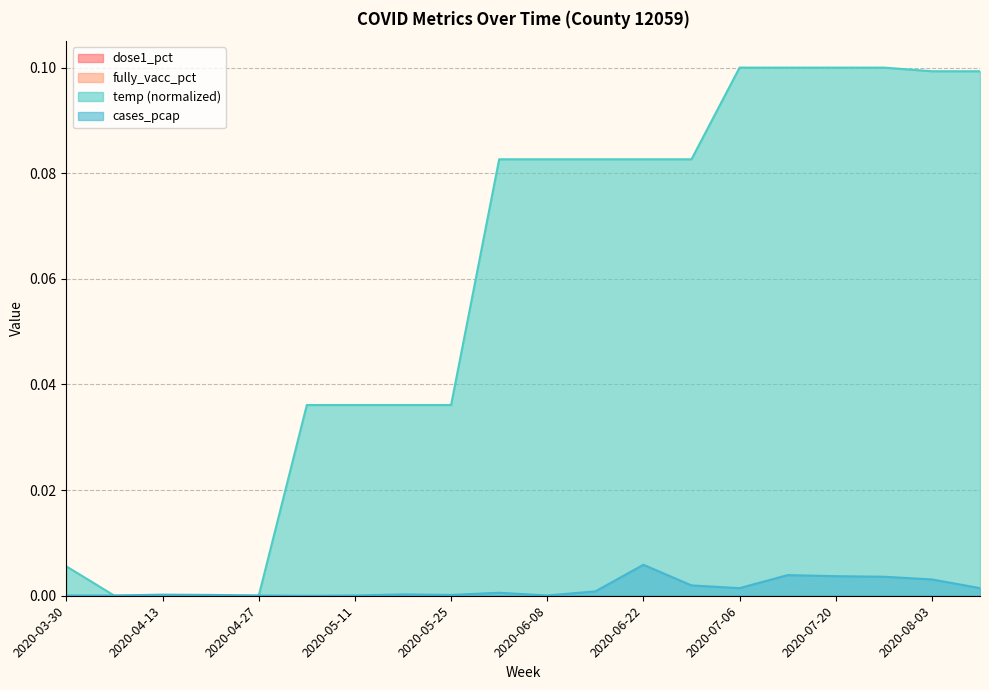

What is the sum of all temp values?

1.2